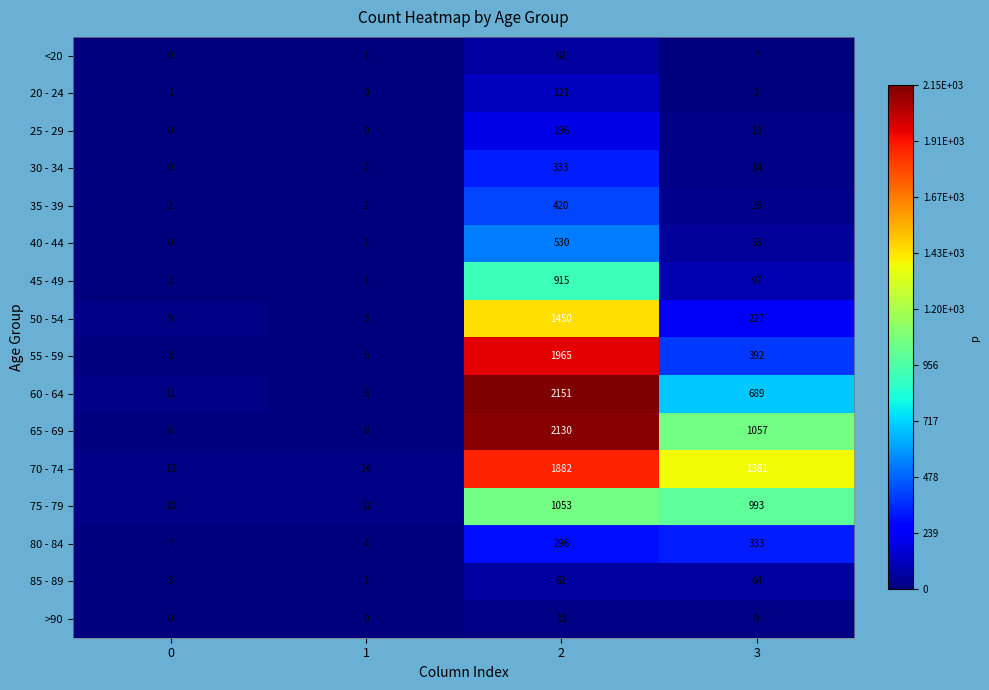

List the labels in order of 75 - 79 value, smallest first.

0, 1, 3, 2